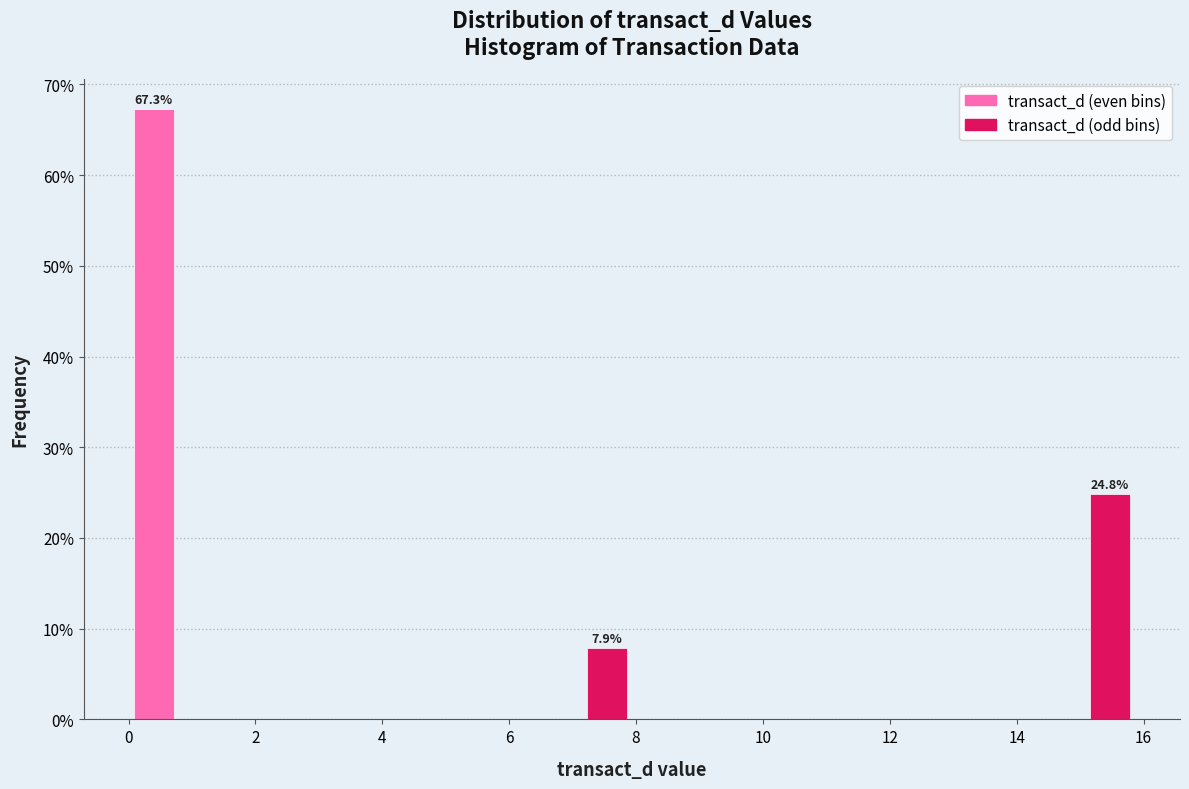

Around what value on the x-axis is the tallest bar? Give the approximate position of its centre, as read against the axis.

0.4